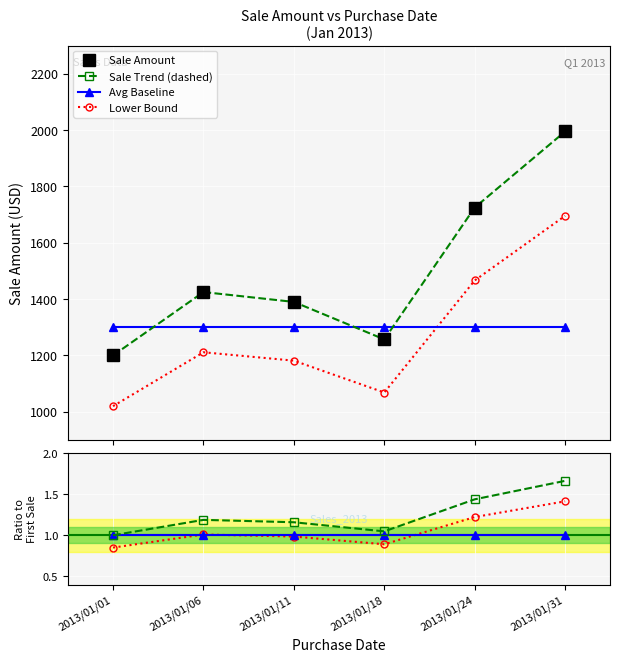

In Lower Bound, how many points are lower than both neighbors (excluding endpoints)?

1